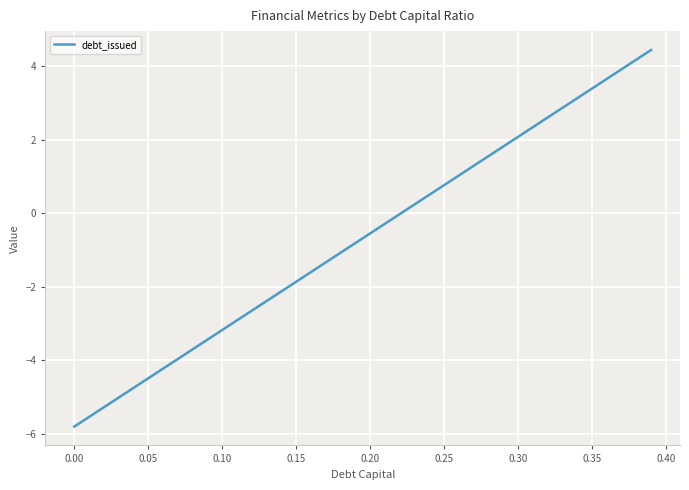

Does the chart have visible grid lines?

Yes